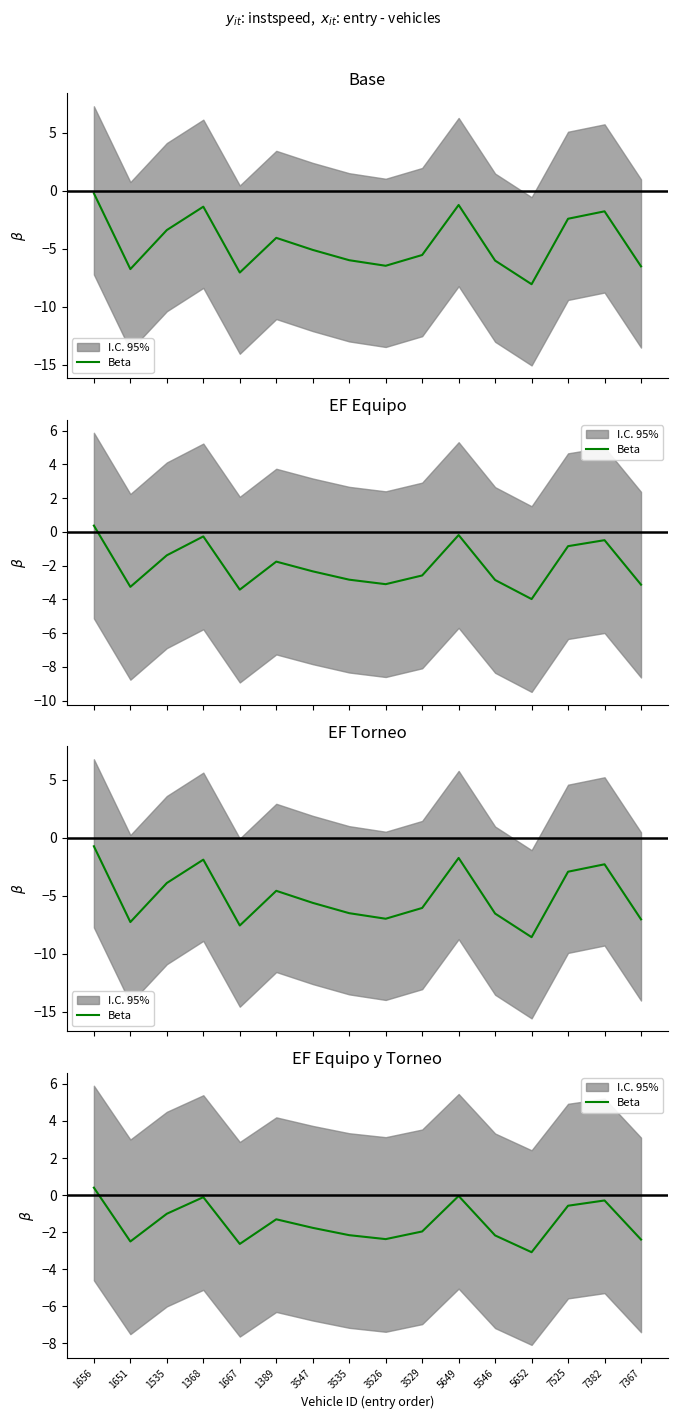

What is the greatest value displayed?

0.4